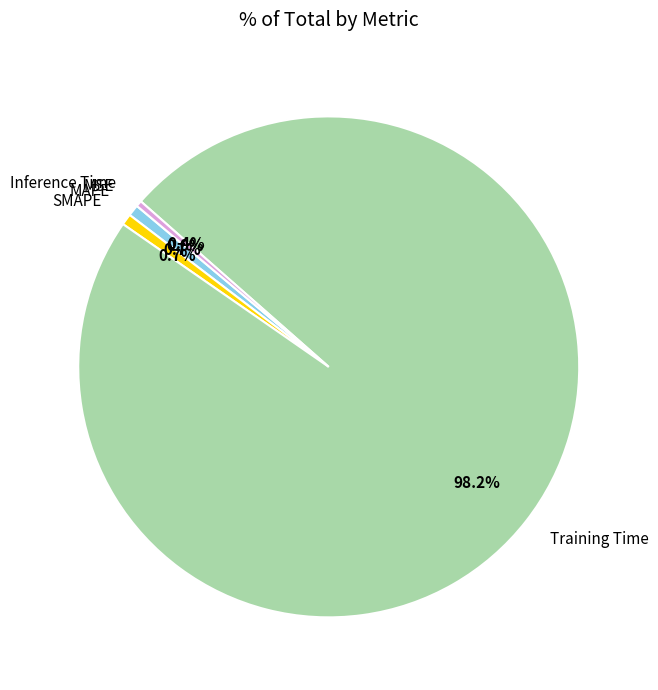

To the nearest percent, what percentage of the pie is MAPE?

1%